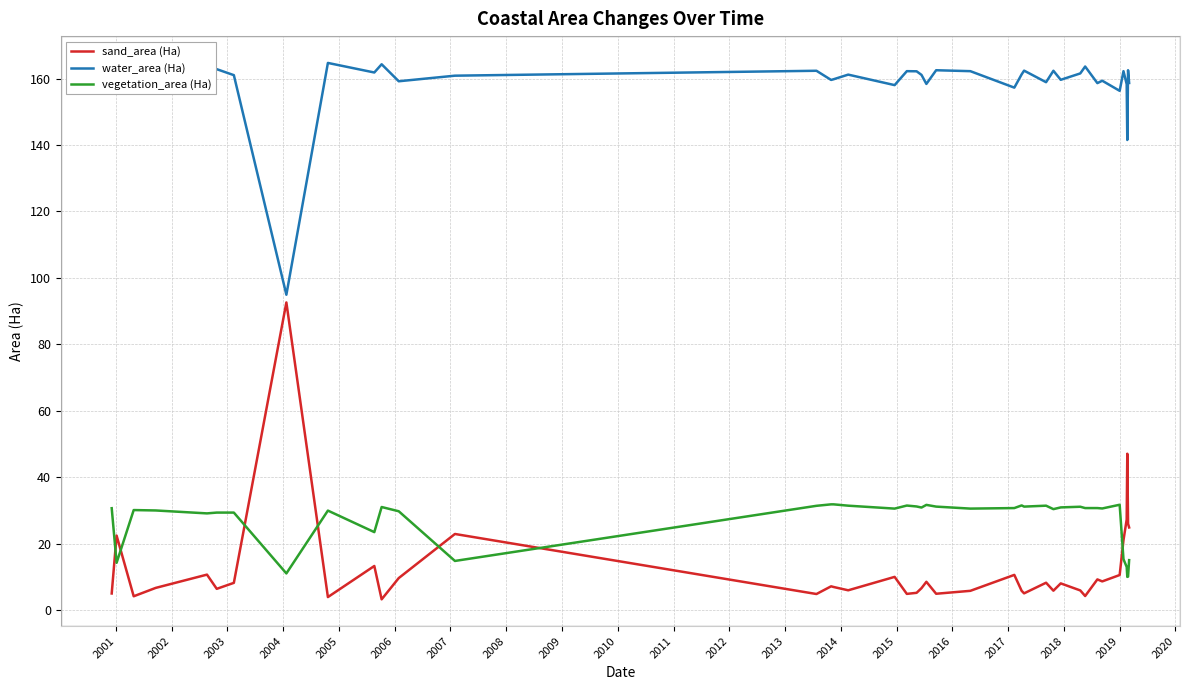

How many categories are shown in the chart?

40